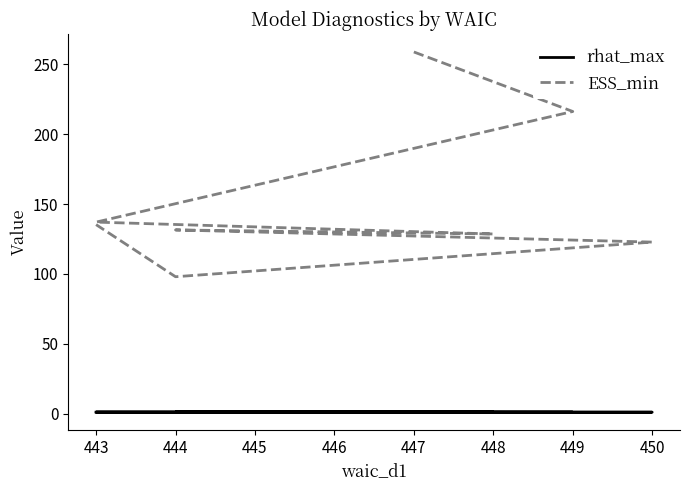

Is the value of ESS_min at 444 greater than the value of rhat_max at 449?

Yes